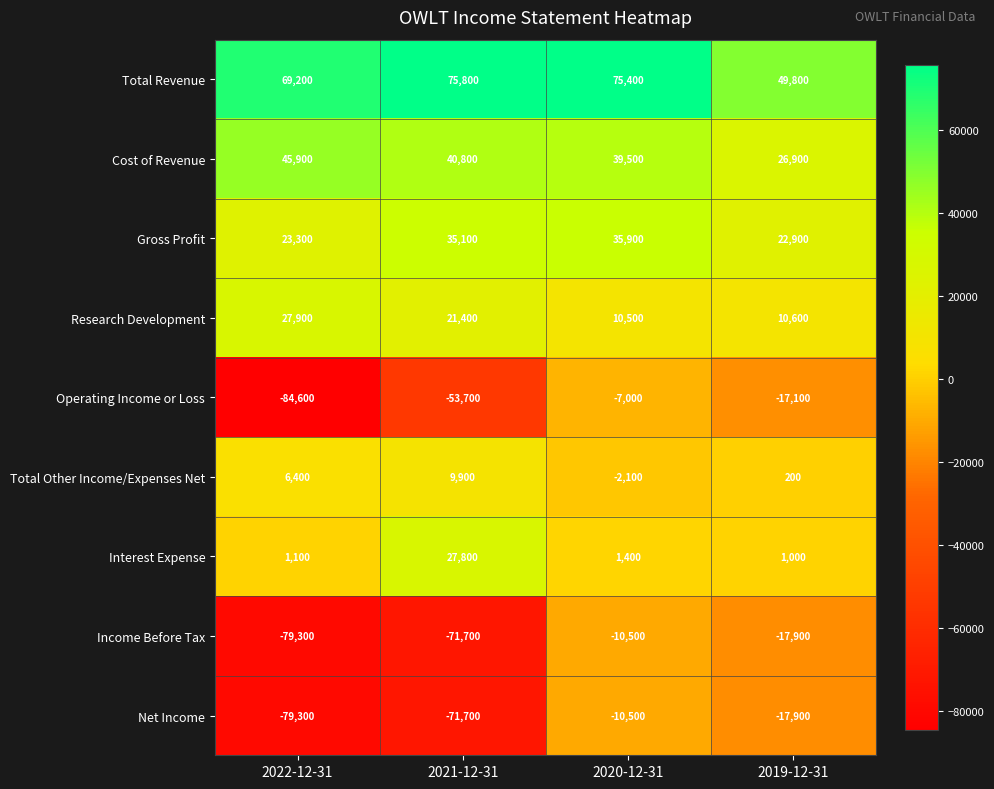

True or false: Operating Income or Loss has a value of -11990 at 2020-12-31.

False